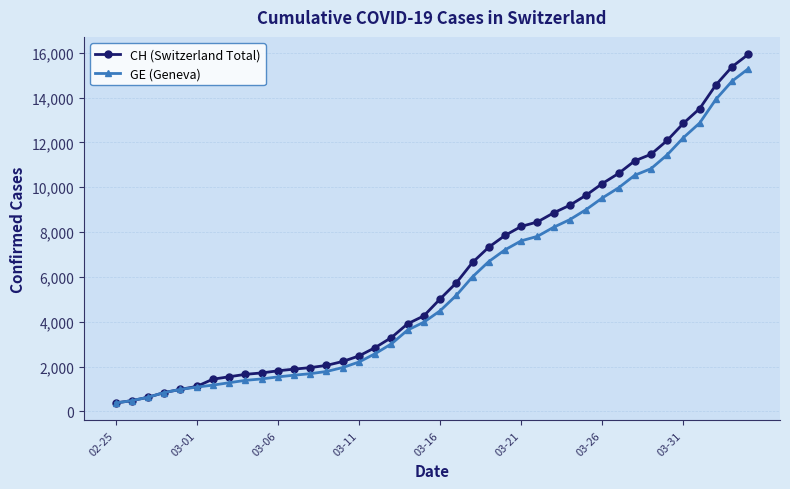

What is the greatest value displayed?

15926